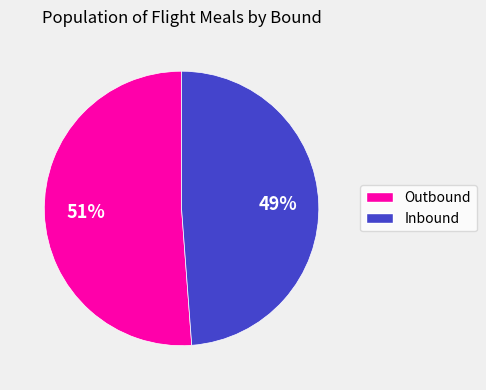

Does any single category account for the majority?

Yes